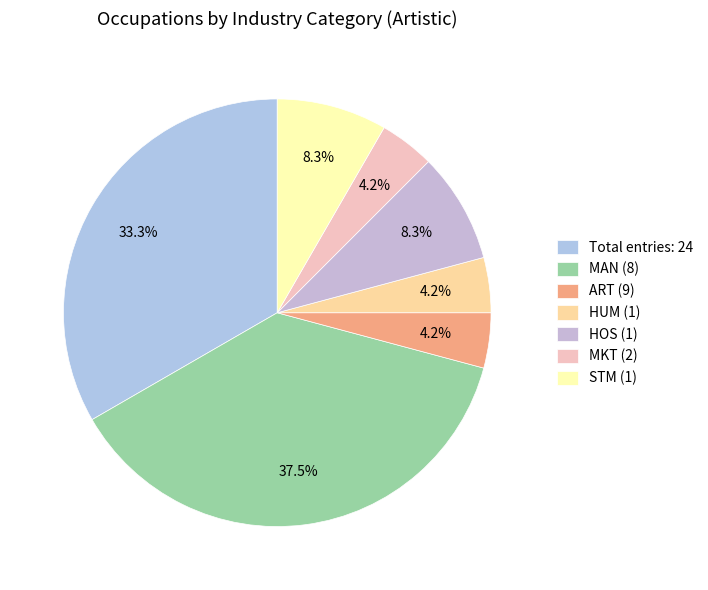

Count the number of slices in the pie.

7